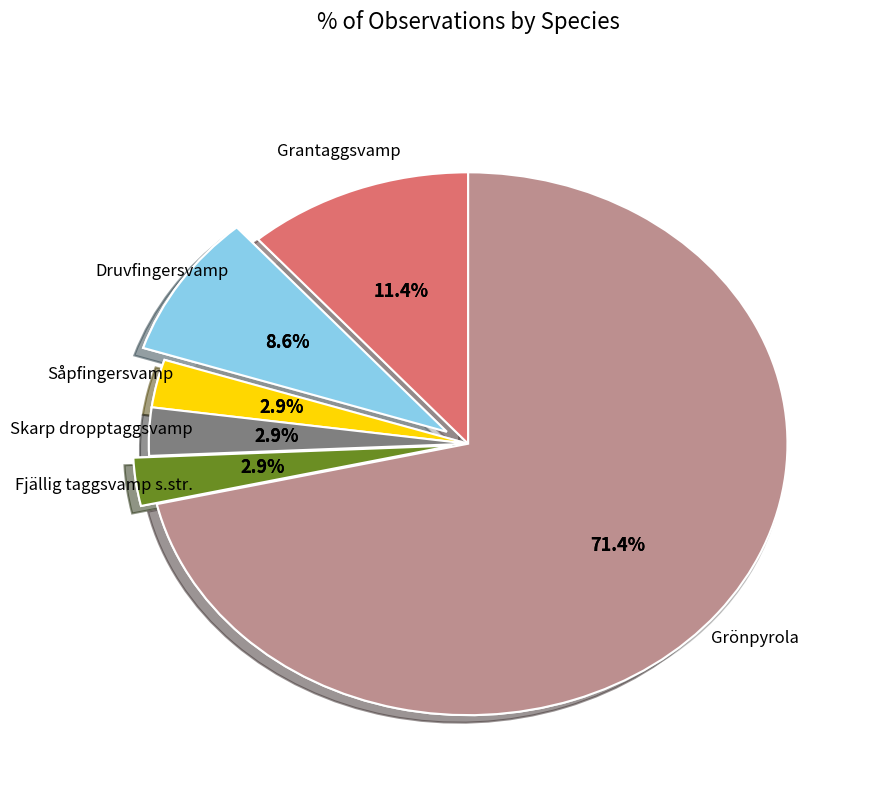

Between Druvfingersvamp and Grantaggsvamp, which is larger?

Grantaggsvamp